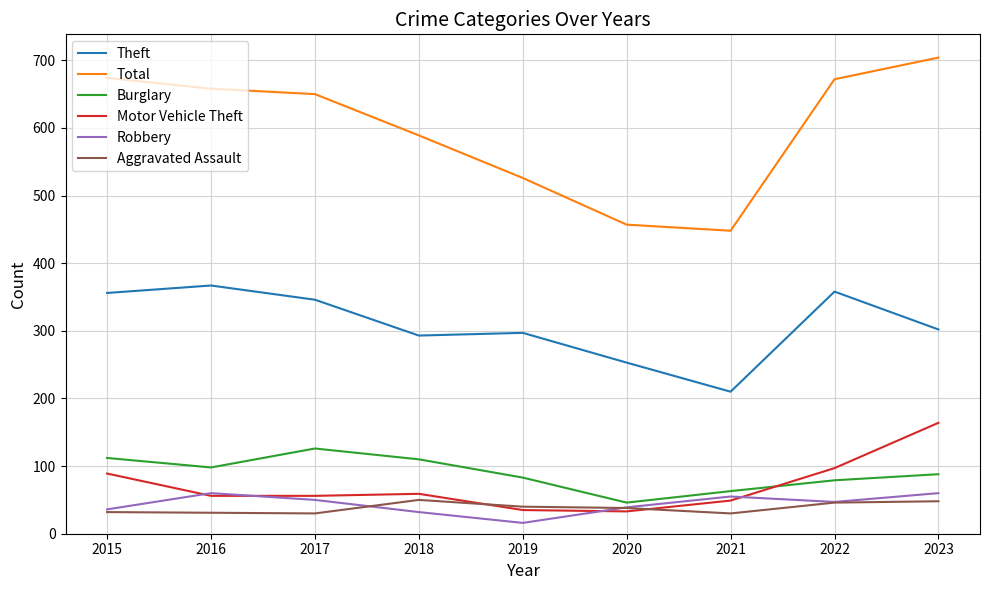

True or false: Burglary has a value of 88 at 2023.

True